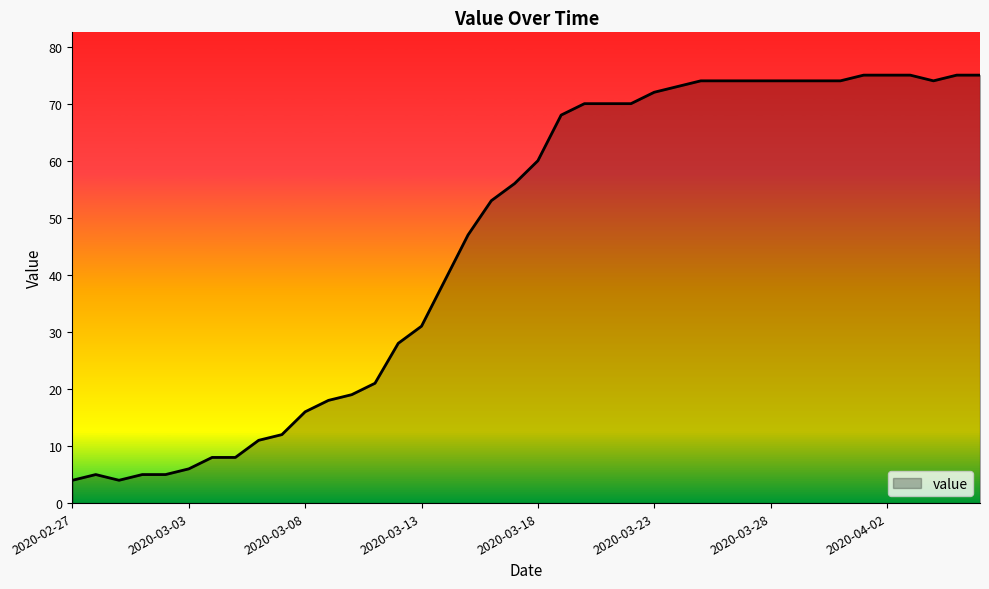

What is the minimum value shown in the chart?

4